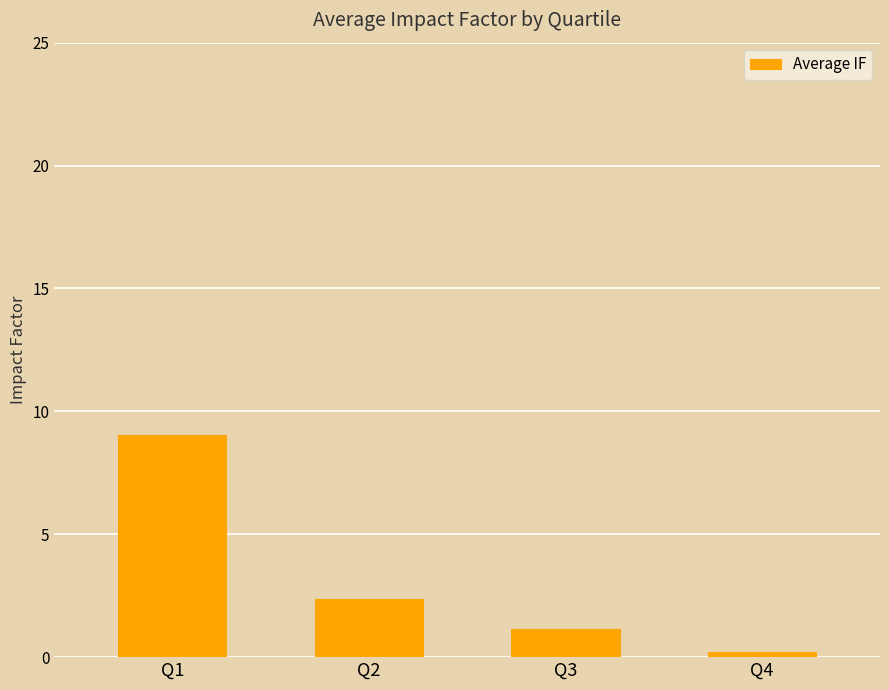

Reading right to left, list all the values displayed in this chart.

0.2	1.2	2.4	9.0